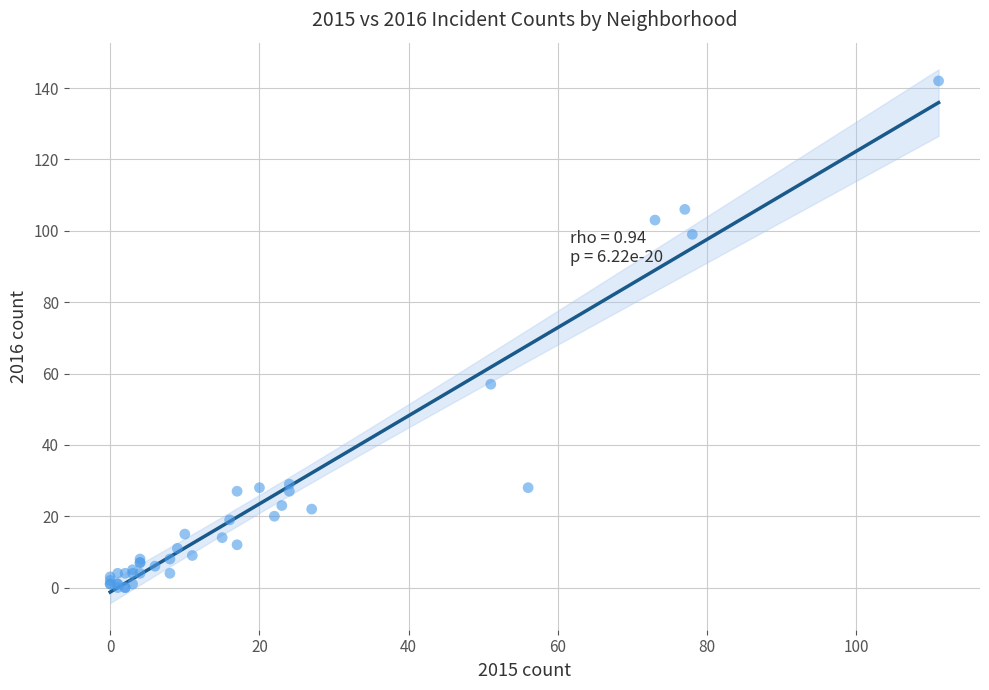

What Y value in the scatter plot is closest to 71?

57